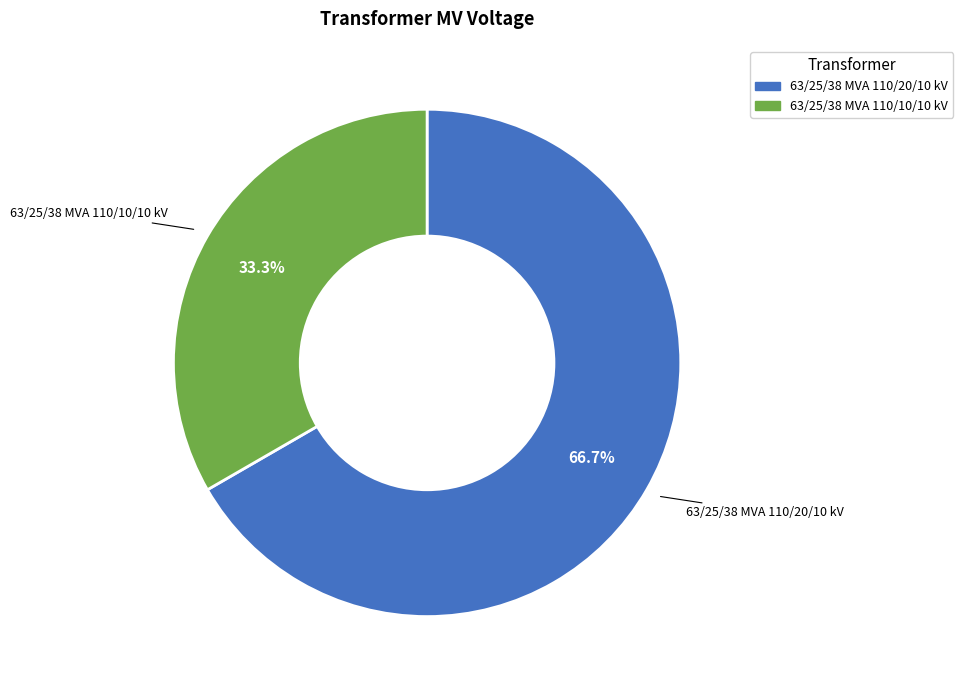

Count the number of slices in the pie.

2